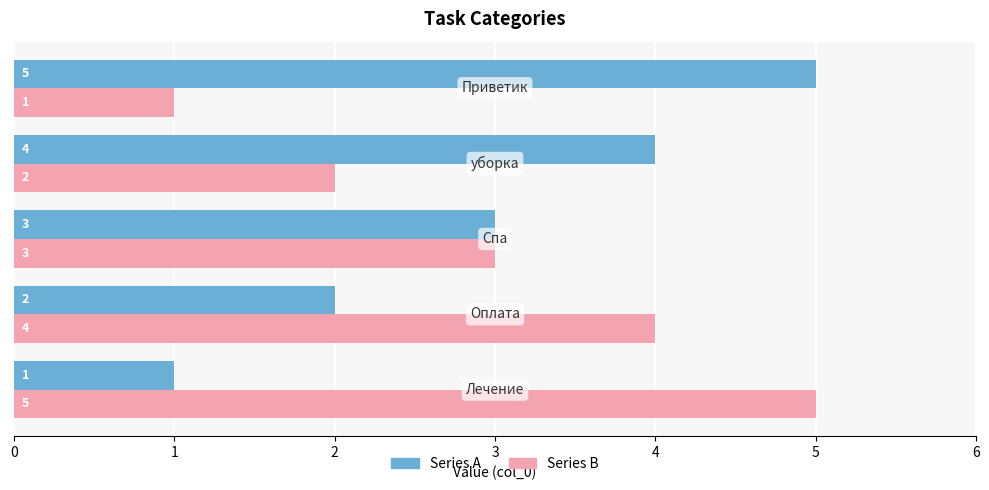

What is the maximum value for Series A?

5